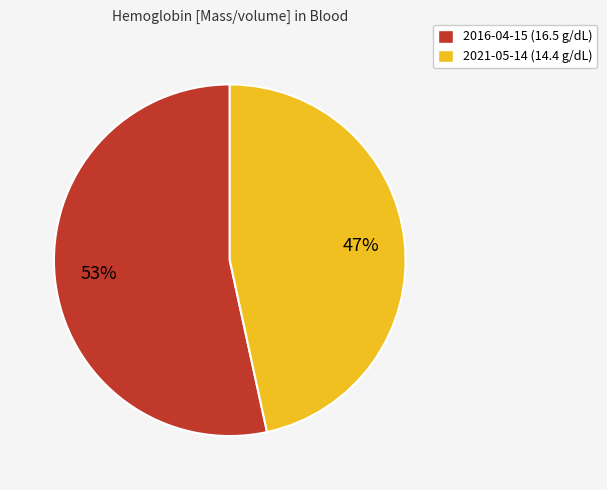

Which category has the smallest portion of the pie?

2021-05-14 (14.4 g/dL)